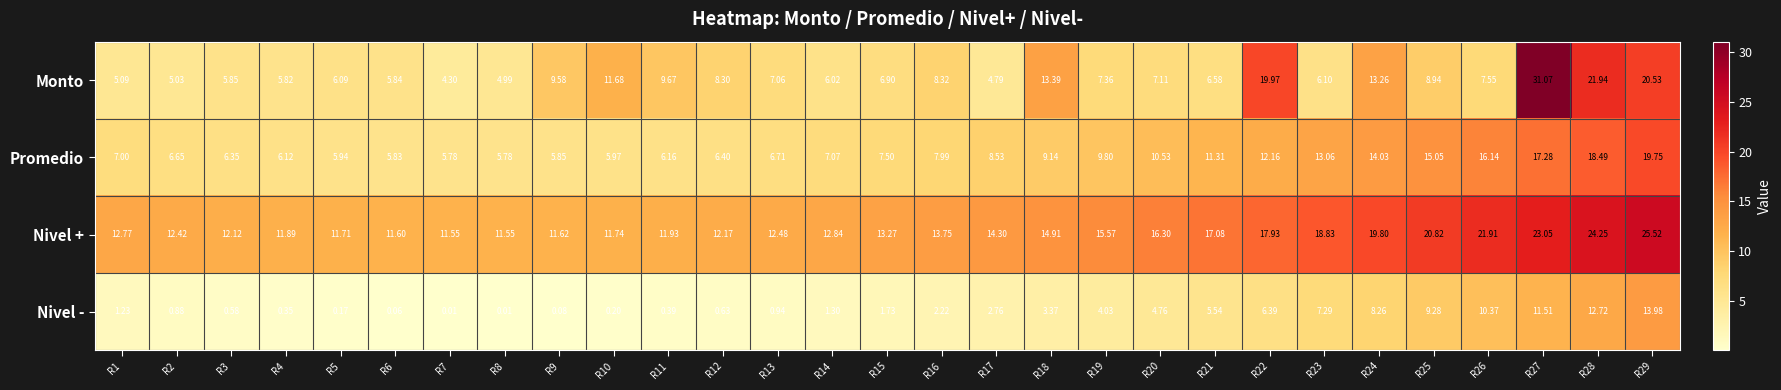

At which category does the chart reach its peak across all series?

R27